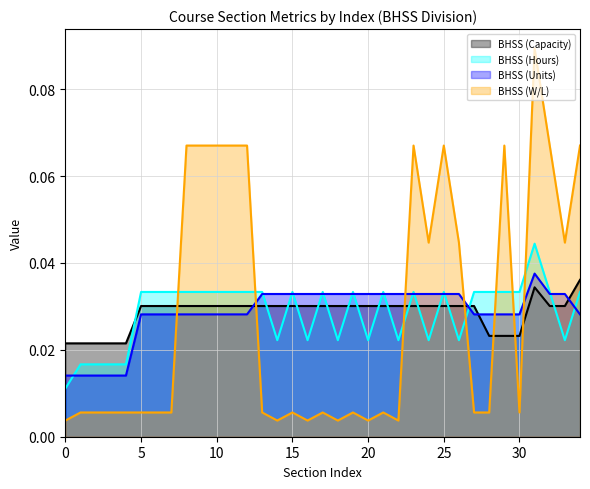

Between 1 and 31, which series saw the biggest shift?

BHSS (W/L)